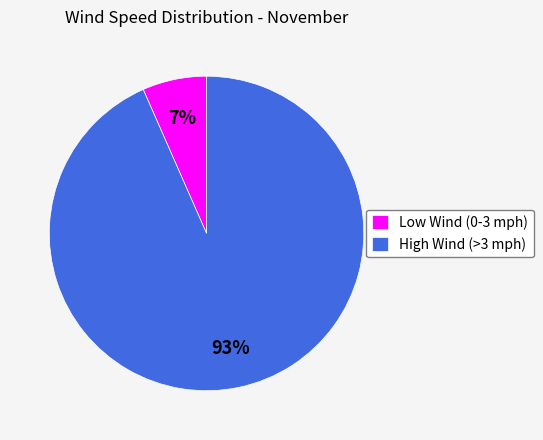

Count the number of slices in the pie.

2